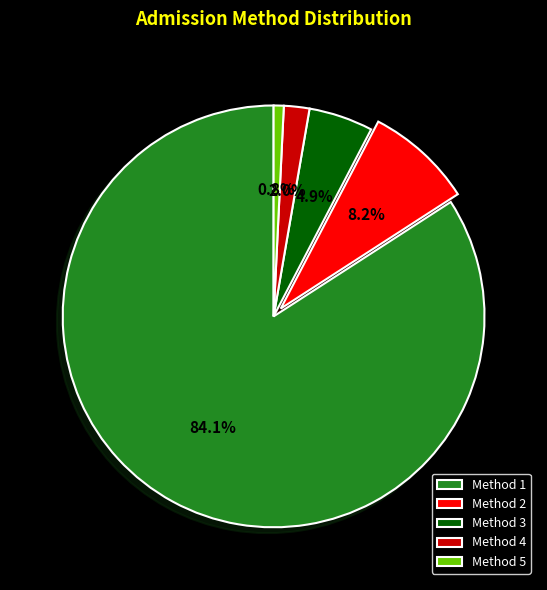

The Method 1 slice represents 95% of the pie. True or false?

False